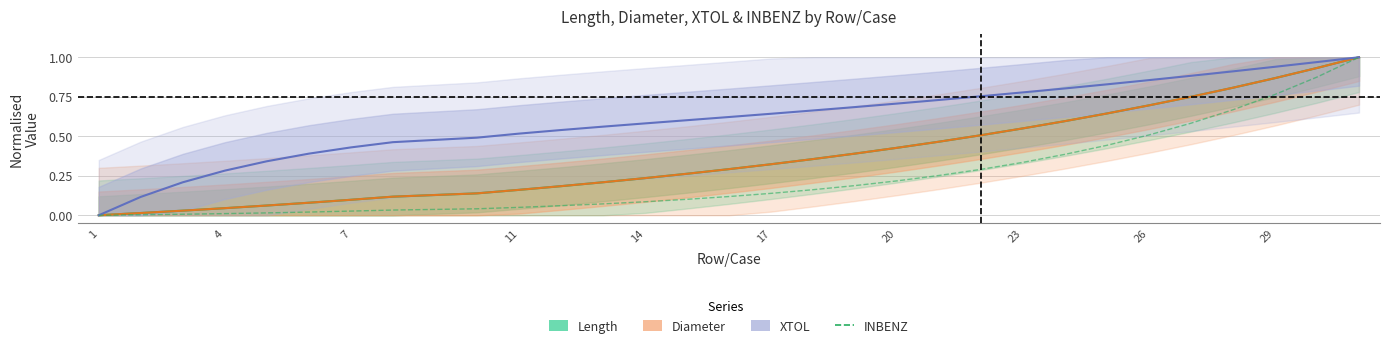

What is the sum of all values?

7.4